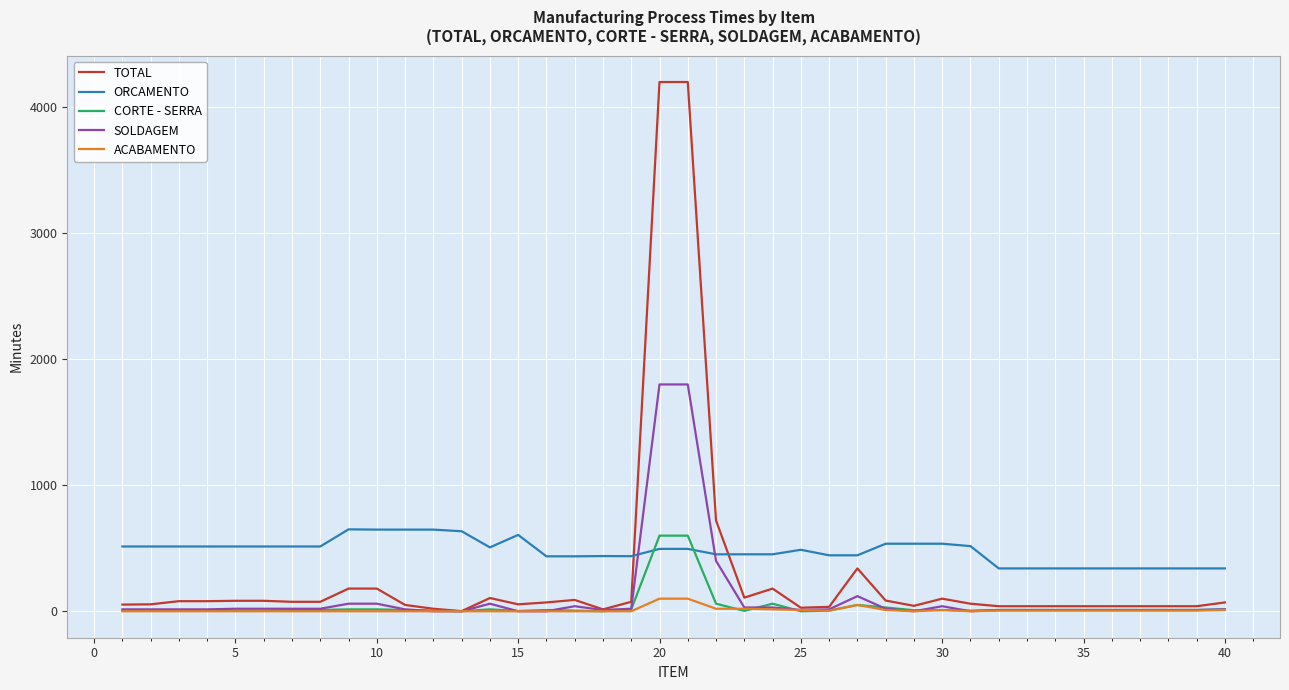

Which series has the widest spread of values?

TOTAL